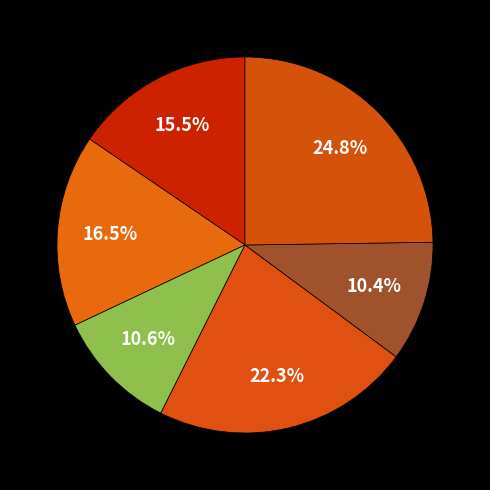

How many segments does this pie chart have?

6